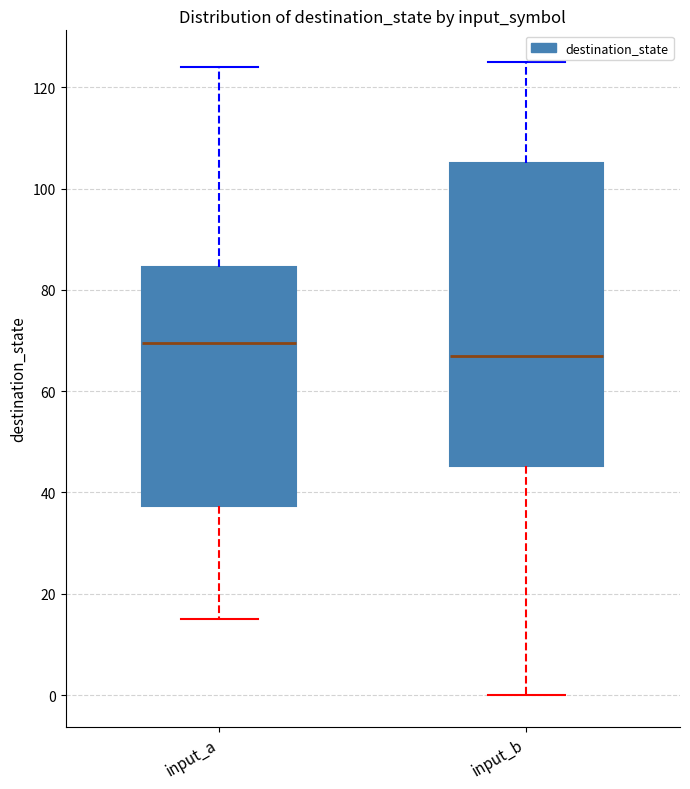

Reading left to right, transcribe this box plot: for each box, give where its median line is, the range the box spans, and where its two whiskers end, as read against the y-axis. The values are not printed on the chart, so give them approximately, as read against the axis.

input_a: median 70, box 38 to 84, whiskers 16 to 124
input_b: median 68, box 46 to 106, whiskers 0 to 126